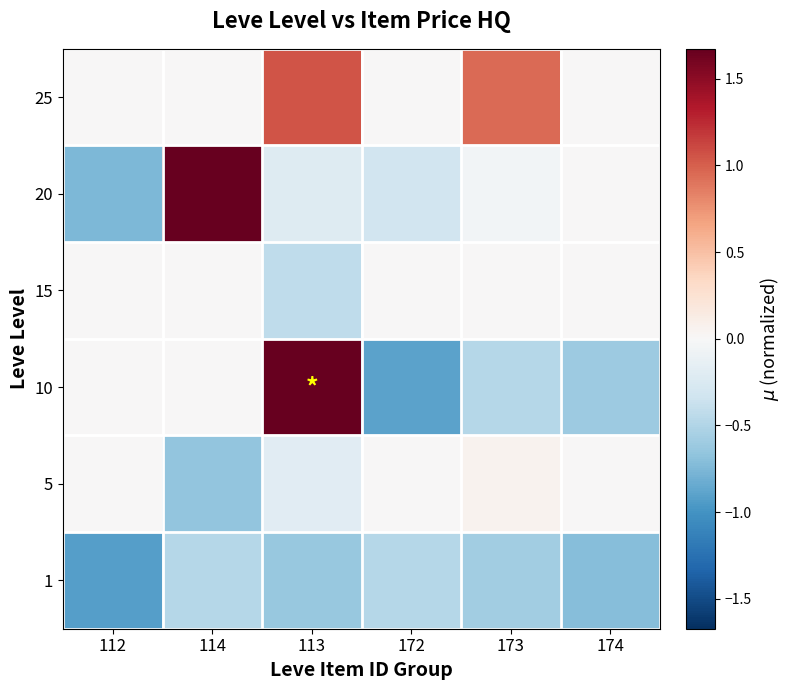

What is the total value across all series at 173?

-0.1